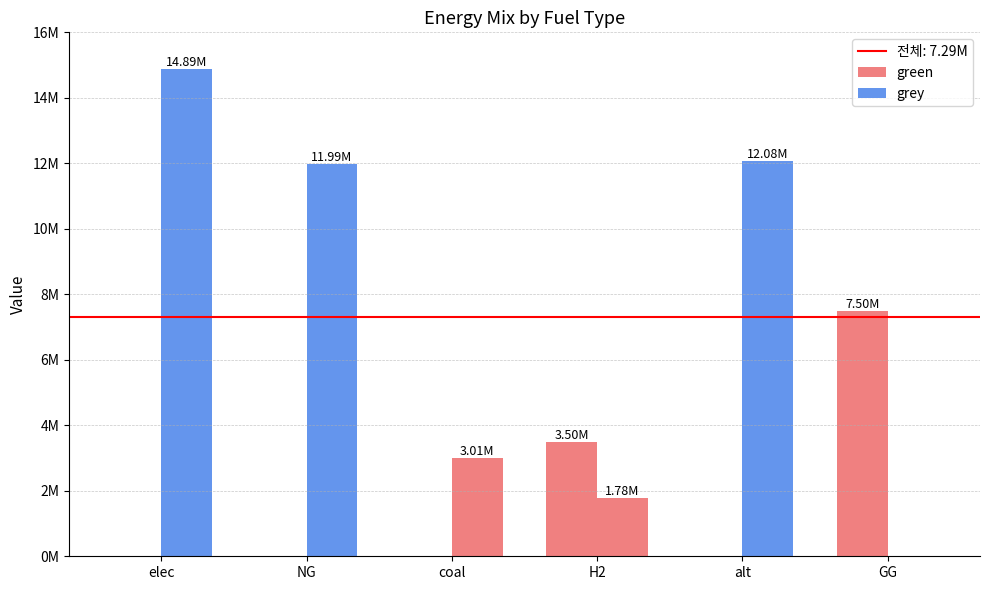

Is it true that green equals 4835894.0 at GG?

False